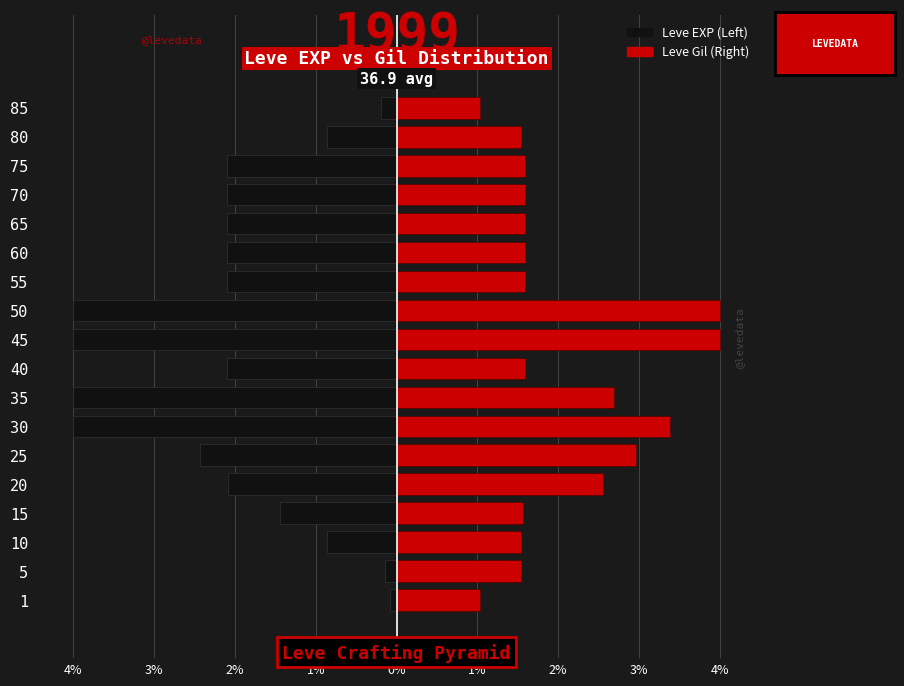

Rank the series at 1 from highest to lowest value.

Leve Gil (Right), Leve EXP (Left)